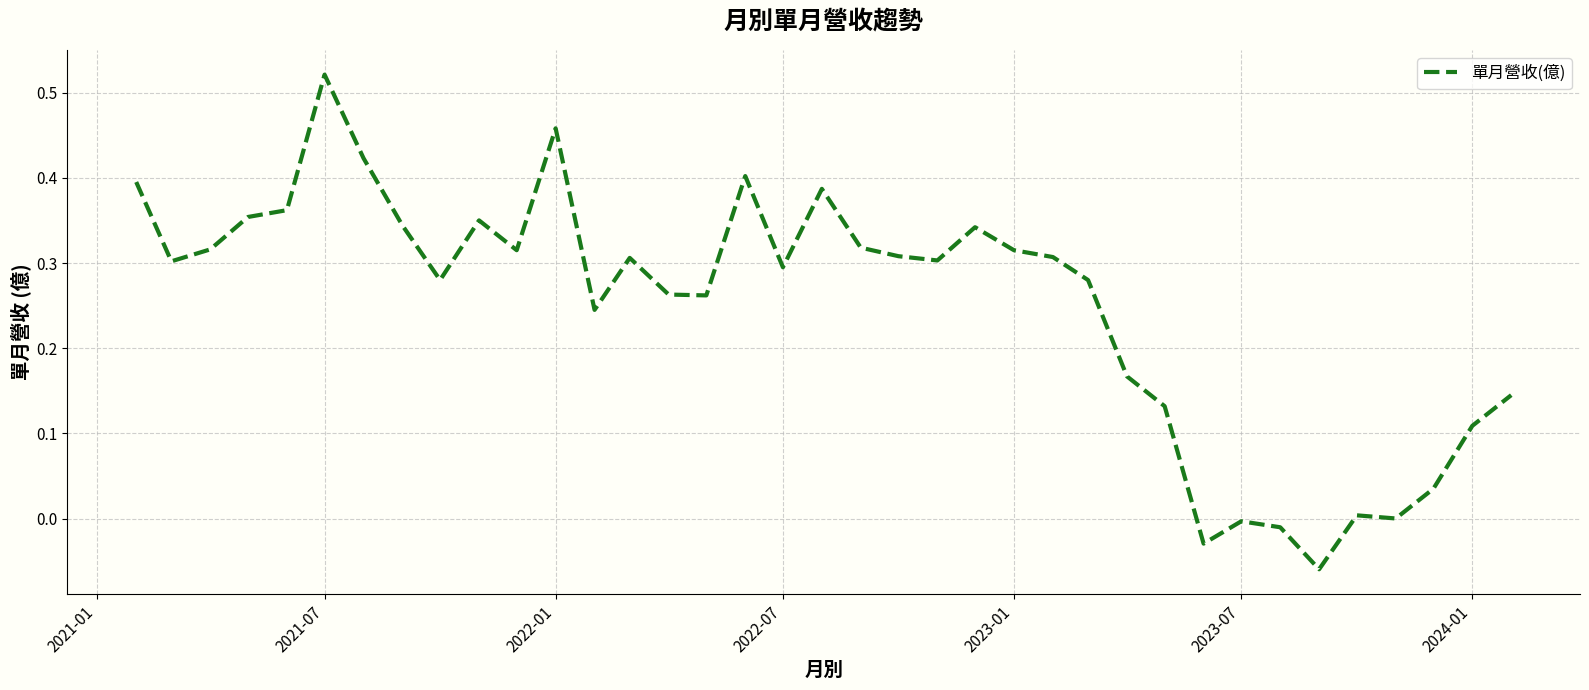

How many lines are shown in the chart?

1